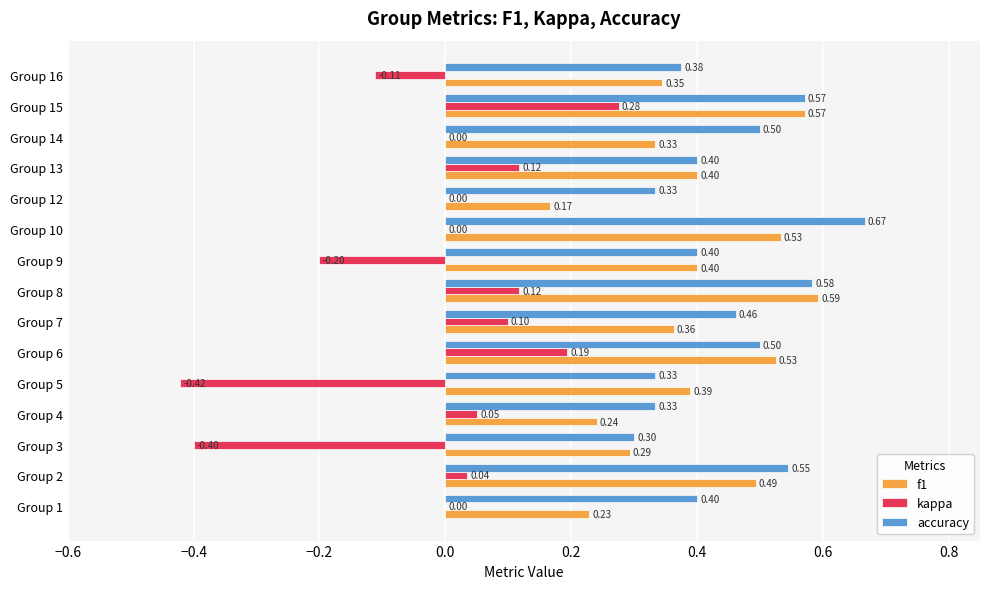

Is the value of f1 at Group 3 greater than the value of kappa at Group 7?

Yes